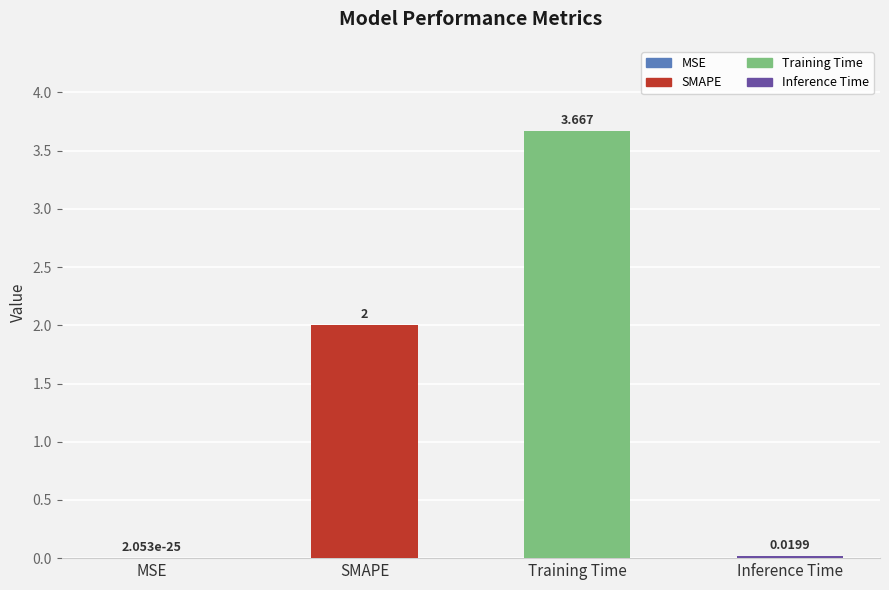

Which category has the highest value across all series?

Training Time